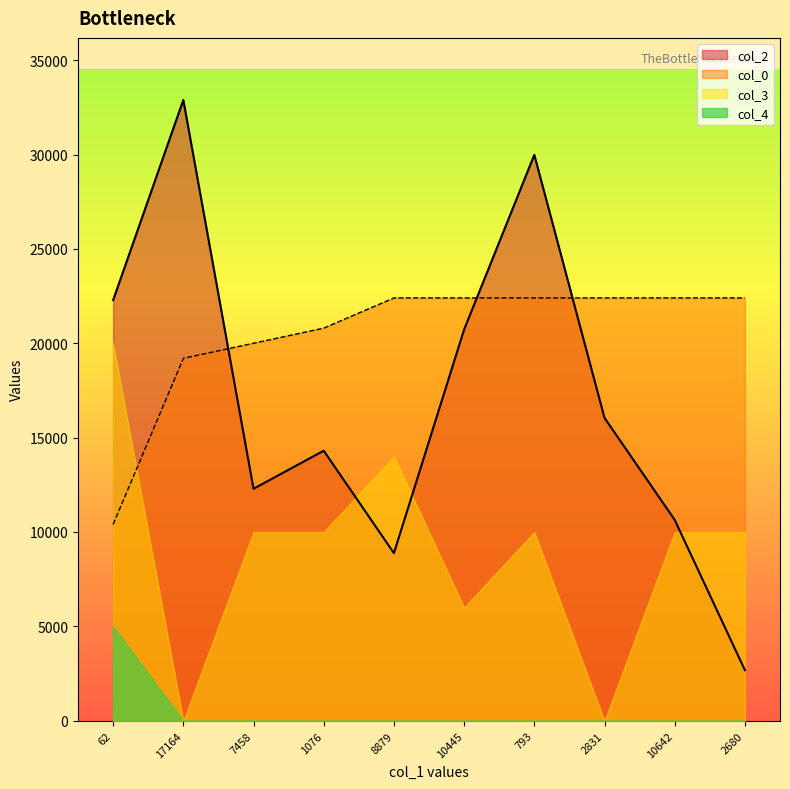

What value does the col_2 series have at 8879?

8879